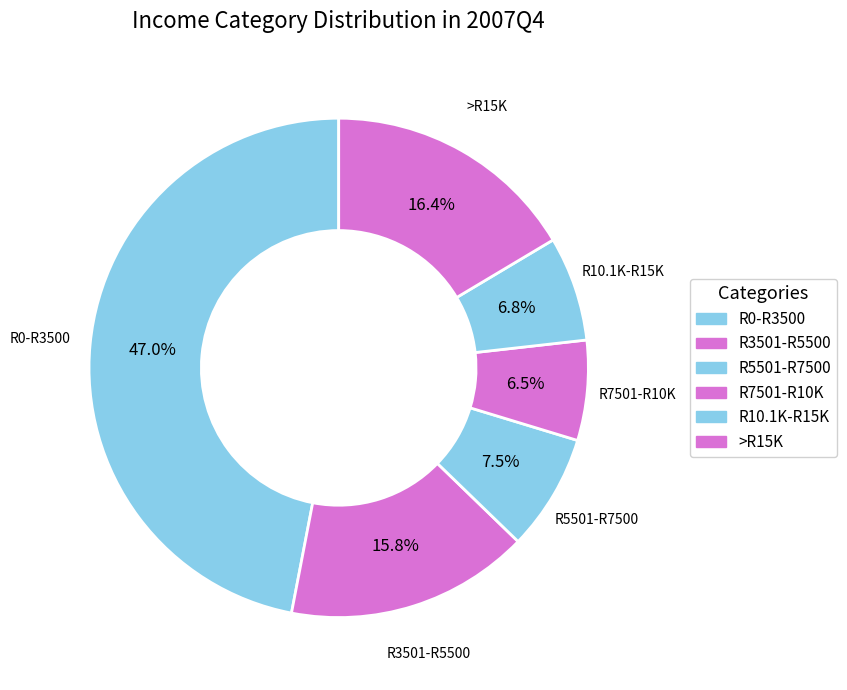

Count the number of slices in the pie.

6